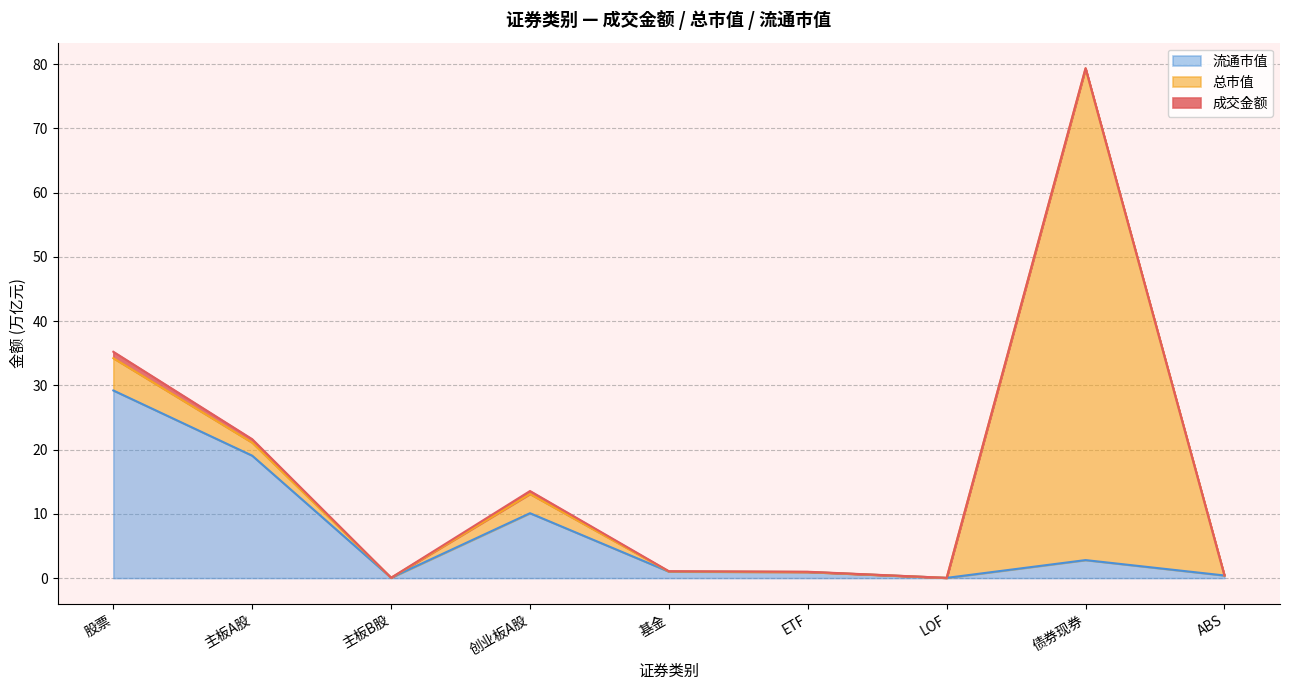

At which label does 成交金额 first exceed 1?

股票